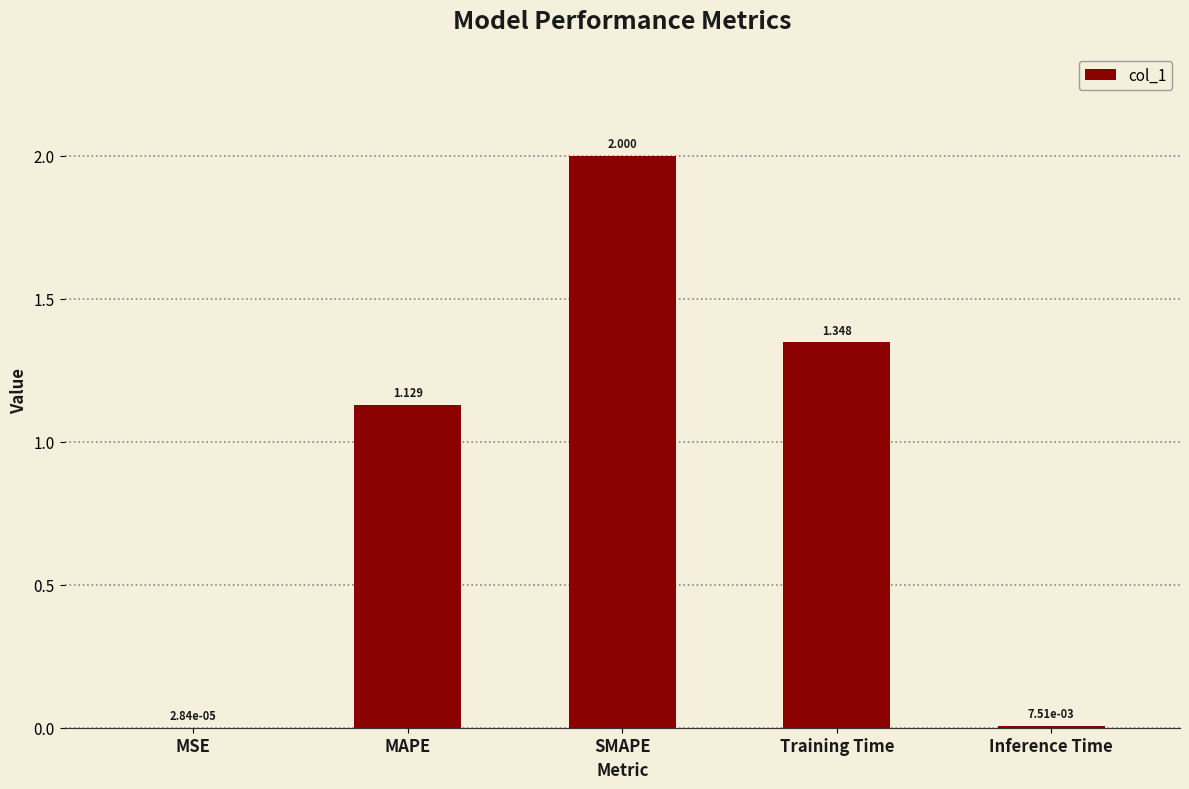

Which category has the highest value across all series?

SMAPE